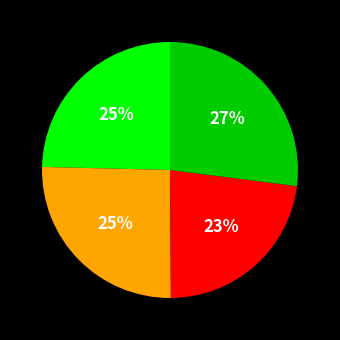

To the nearest percent, what is the difference between the largest and smallest slice percentages?

4%